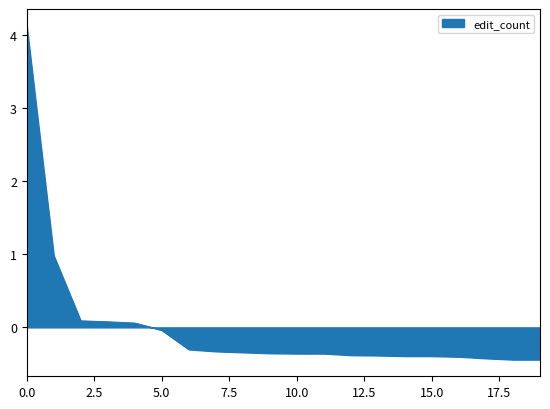

What is the greatest value displayed?

4.1